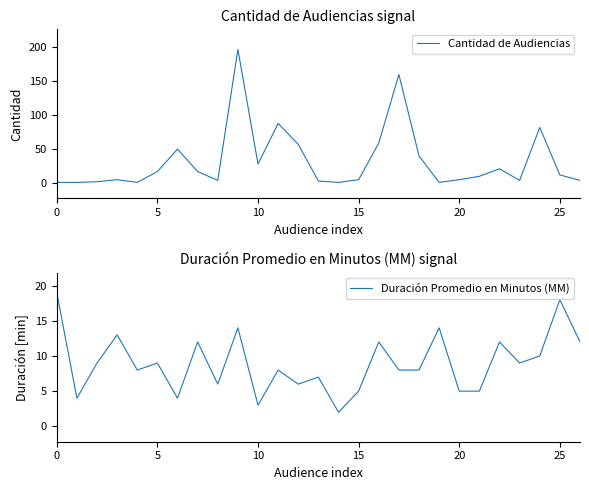

What is the maximum value for Cantidad de Audiencias?

197